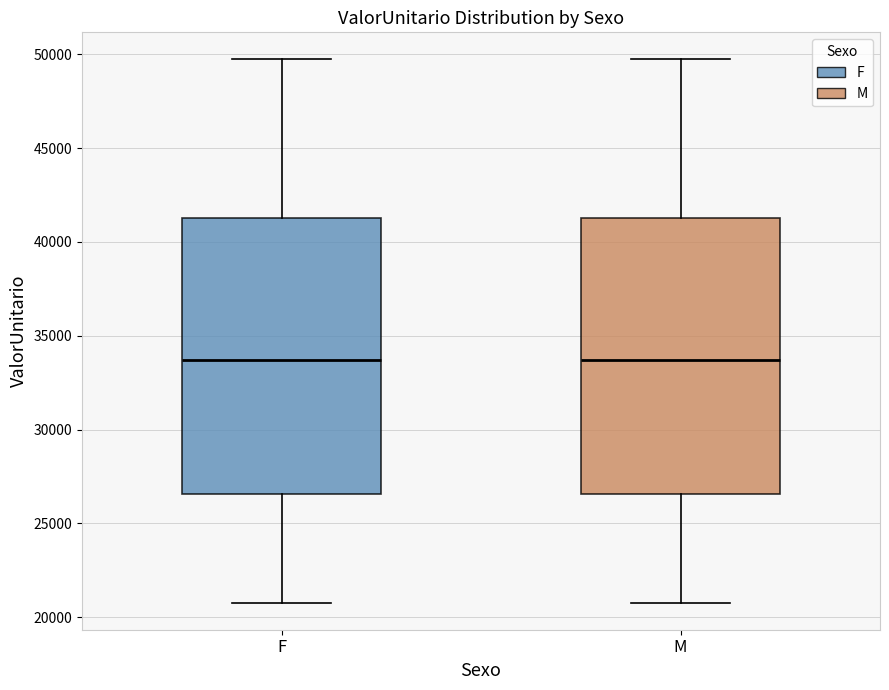

Reading left to right, read every box against the y-axis: the position of its median line, the range the box covers, and the ends of its whiskers. The values are not printed on the chart, so give them approximately, as read against the axis.

F: median 33500, box 26500 to 41500, whiskers 21000 to 49500
M: median 33500, box 26500 to 41500, whiskers 21000 to 49500